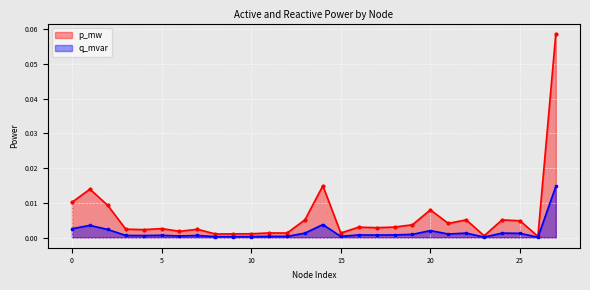

At which label does q_mvar reach its minimum?

26